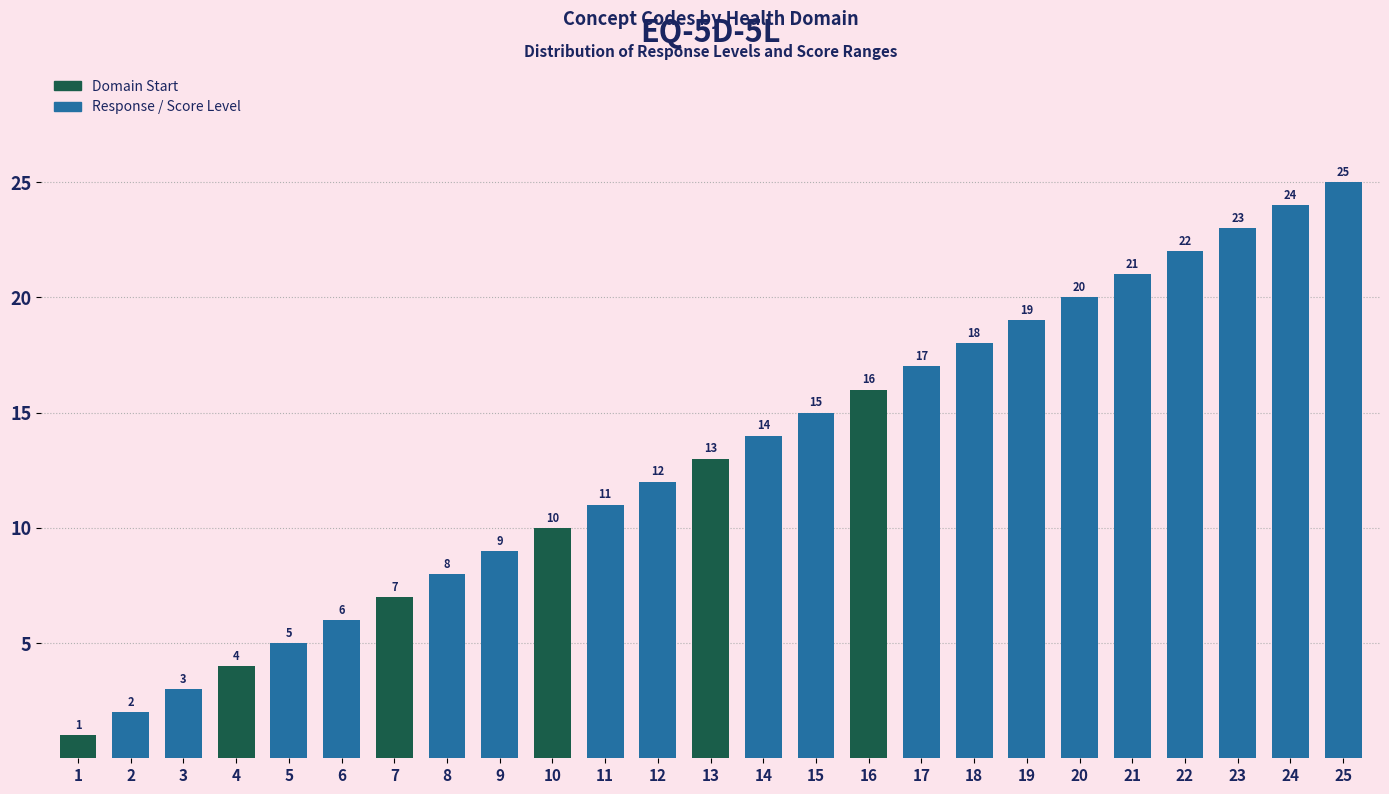

Reading left to right, extract all data points from this chart.

1=1	2=2	3=3	4=4	5=5	6=6	7=7	8=8	9=9	10=10	11=11	12=12	13=13	14=14	15=15	16=16	17=17	18=18	19=19	20=20	21=21	22=22	23=23	24=24	25=25